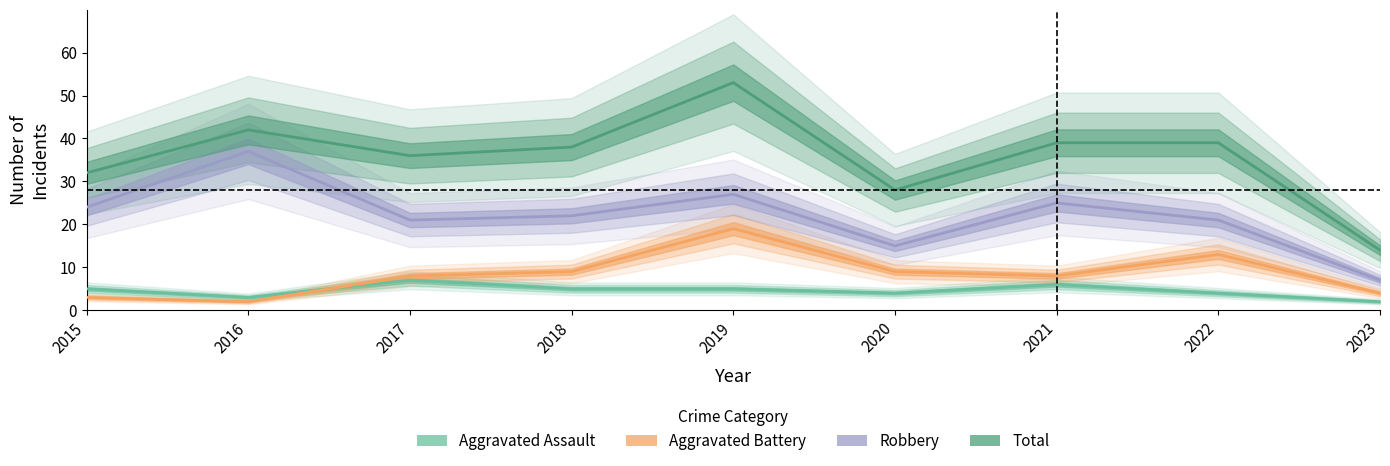

Reading left to right, list all the values displayed in this chart.

Aggravated Assault: 2015=5	2016=3	2017=7	2018=5	2019=5	2020=4	2021=6	2022=4	2023=2
Aggravated Battery: 2015=3	2016=2	2017=8	2018=9	2019=19	2020=9	2021=8	2022=13	2023=4
Robbery: 2015=24	2016=37	2017=21	2018=22	2019=27	2020=15	2021=25	2022=21	2023=7
Total: 2015=32	2016=42	2017=36	2018=38	2019=53	2020=28	2021=39	2022=39	2023=14